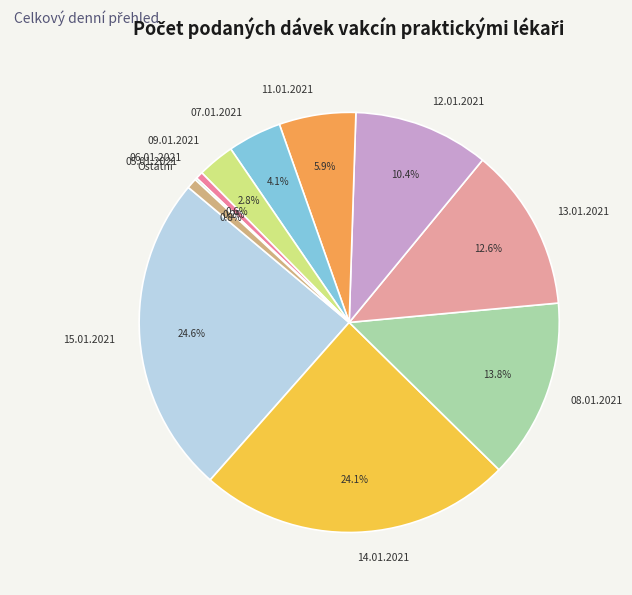

To the nearest percent, what is the difference between the largest and smallest slice percentages?

24%